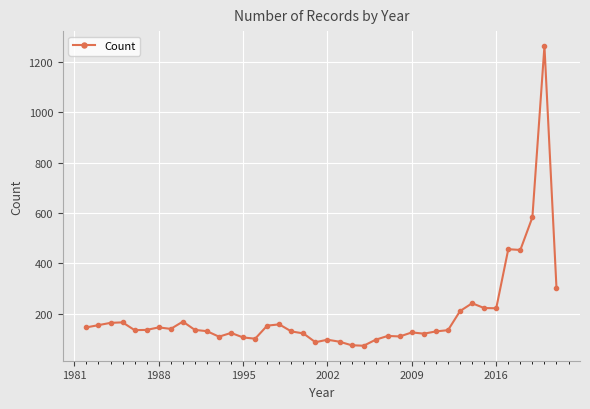

What is the smallest value displayed?

72